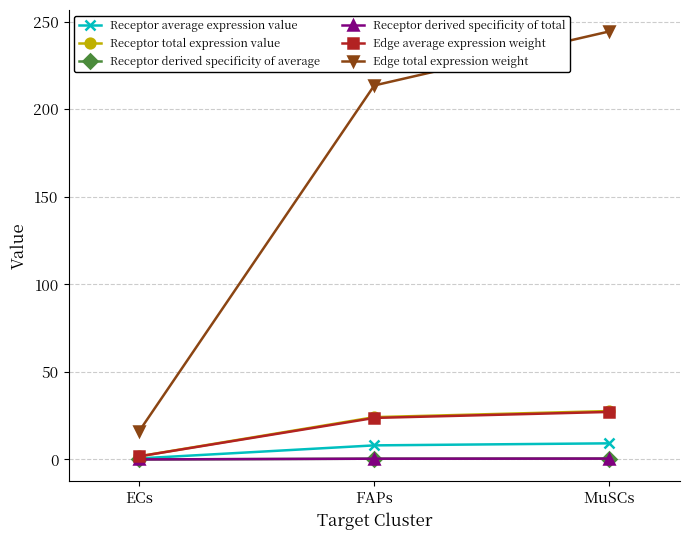

Is this an area chart (filled region under the line)?

No